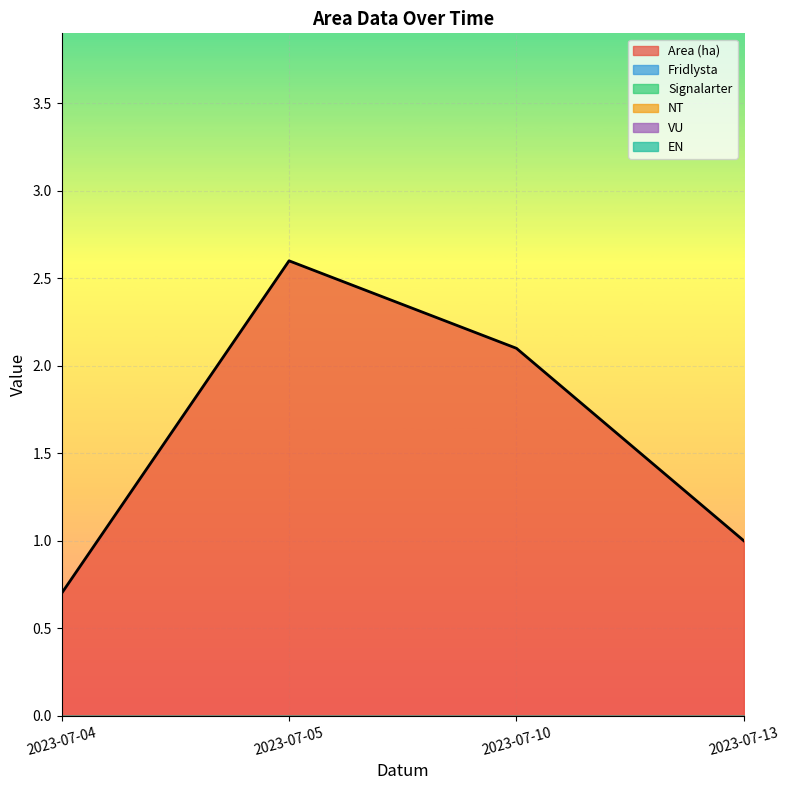

Which category has the highest value across all series?

2023-07-05